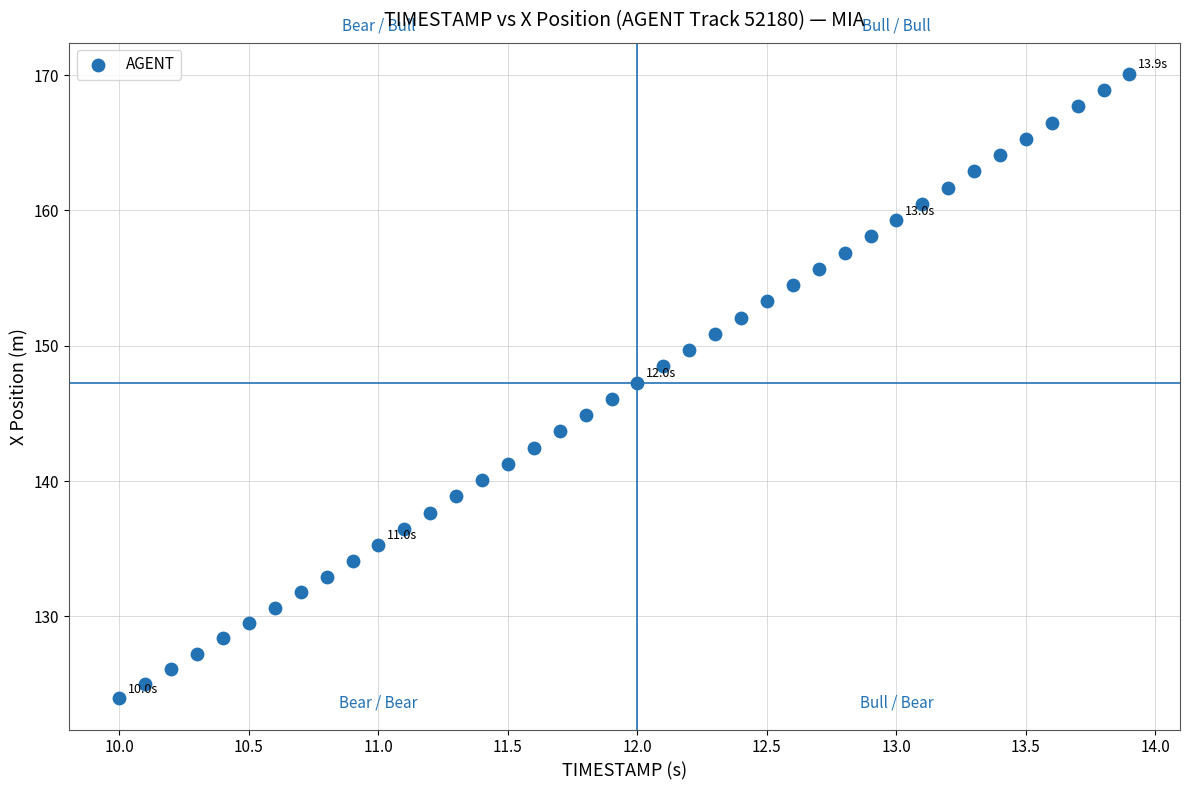

What is the range of X values (max minus min)?

3.9